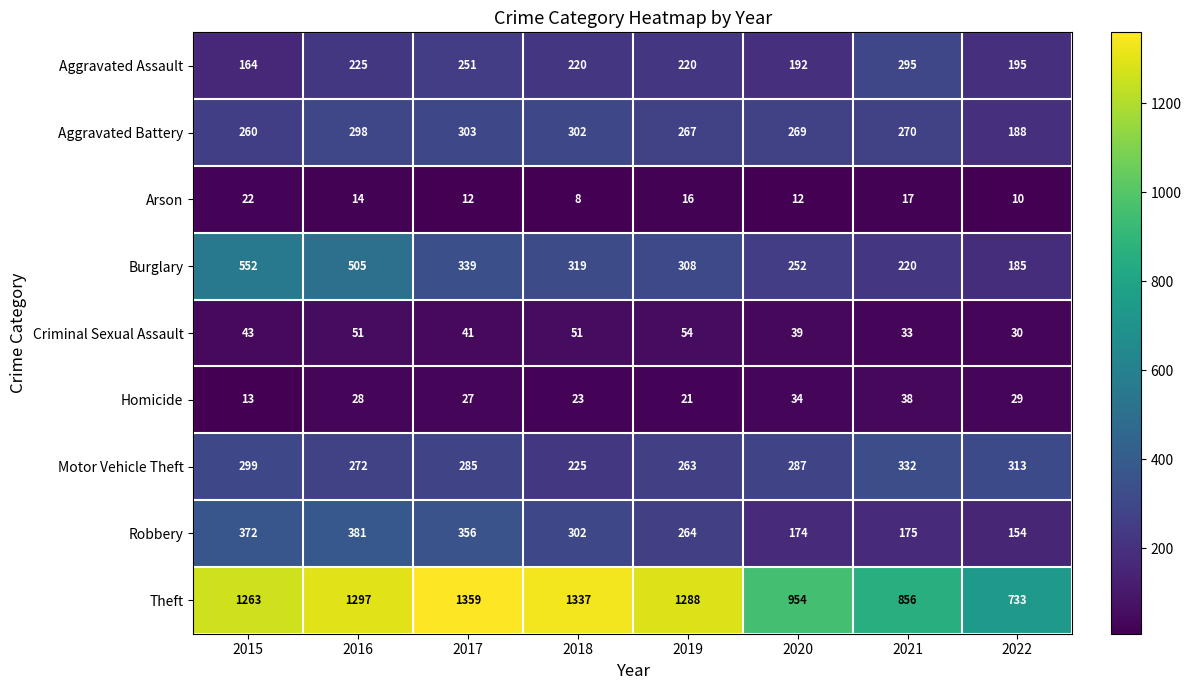

Where does the Robbery series first go above 302?

2015